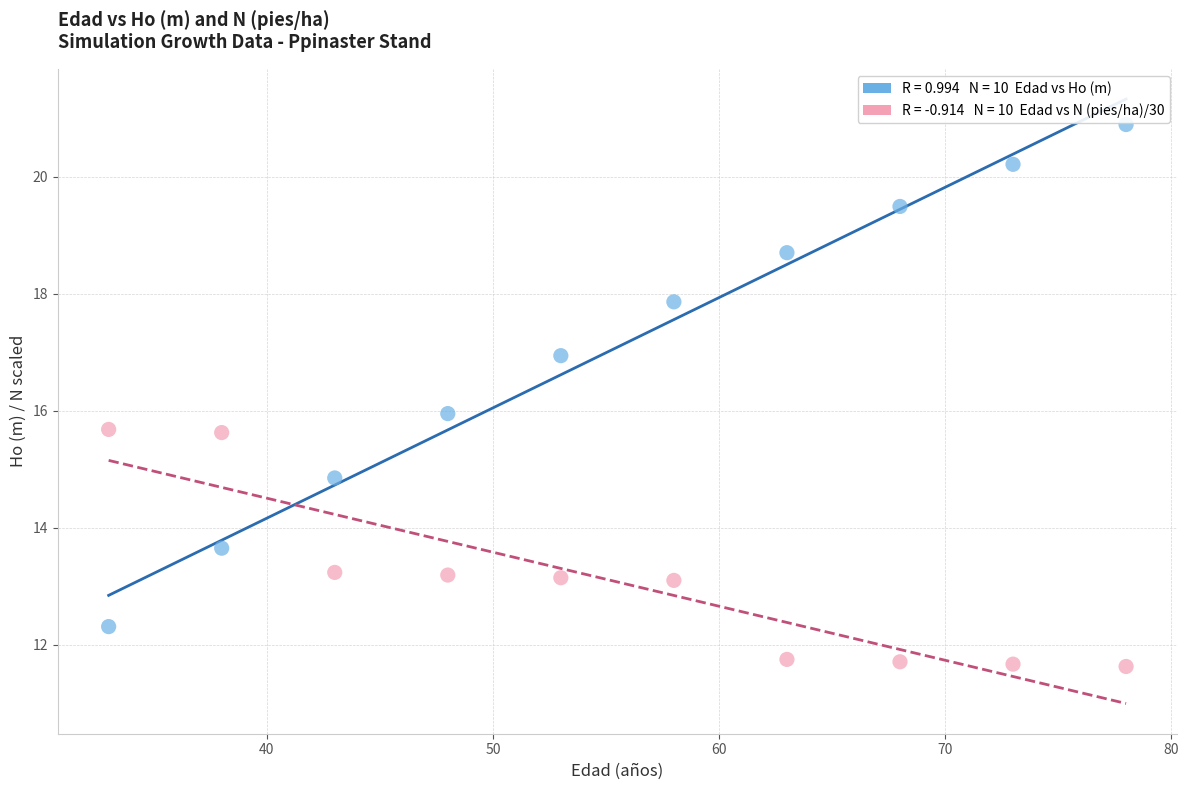

Across all data points, what is the range of Y values (max minus min)?

9.3